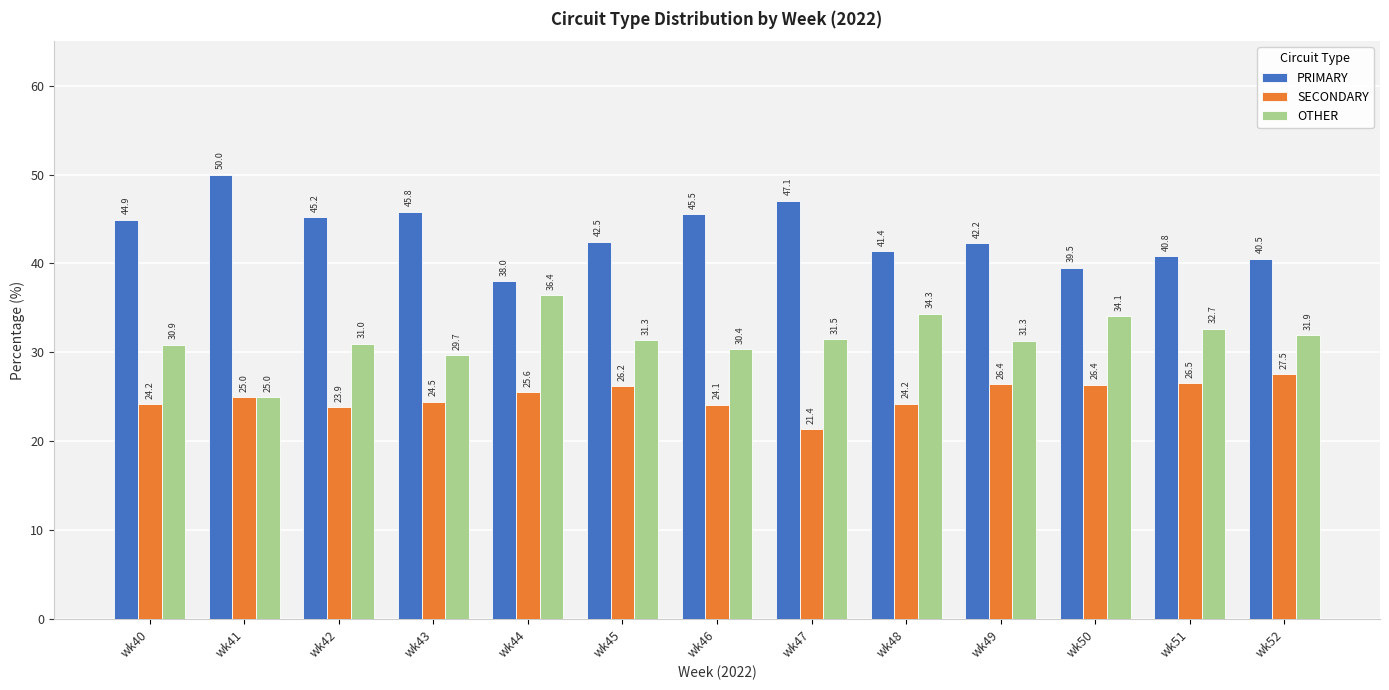

What are all the series names shown in the legend?

PRIMARY, SECONDARY, OTHER